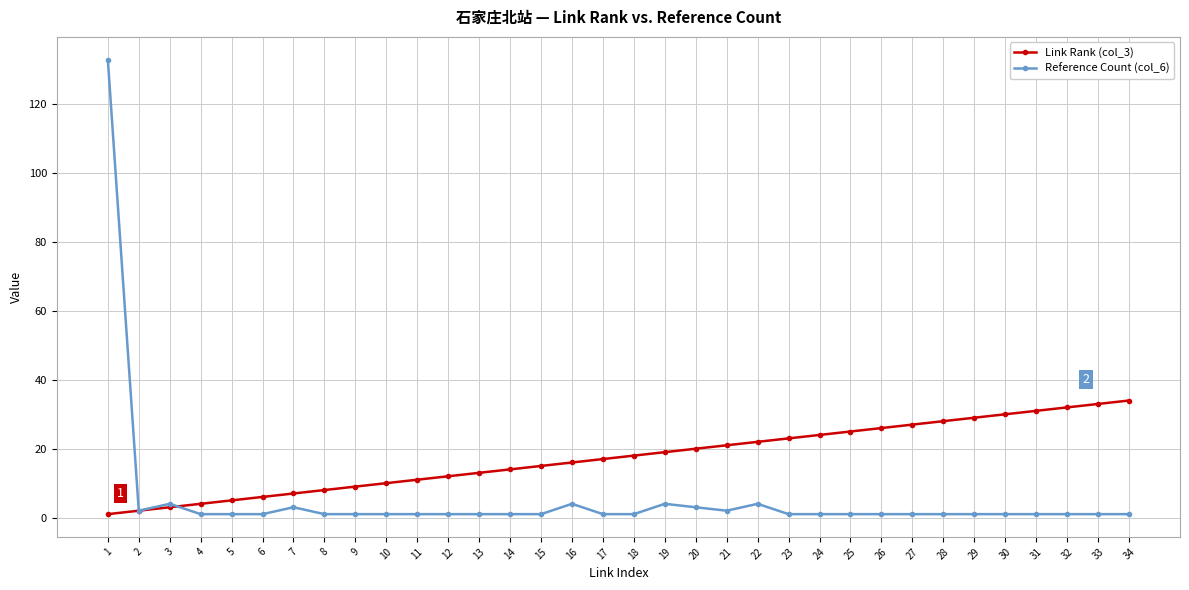

The value of Reference Count (col_6) at 5 is 1. True or false?

True